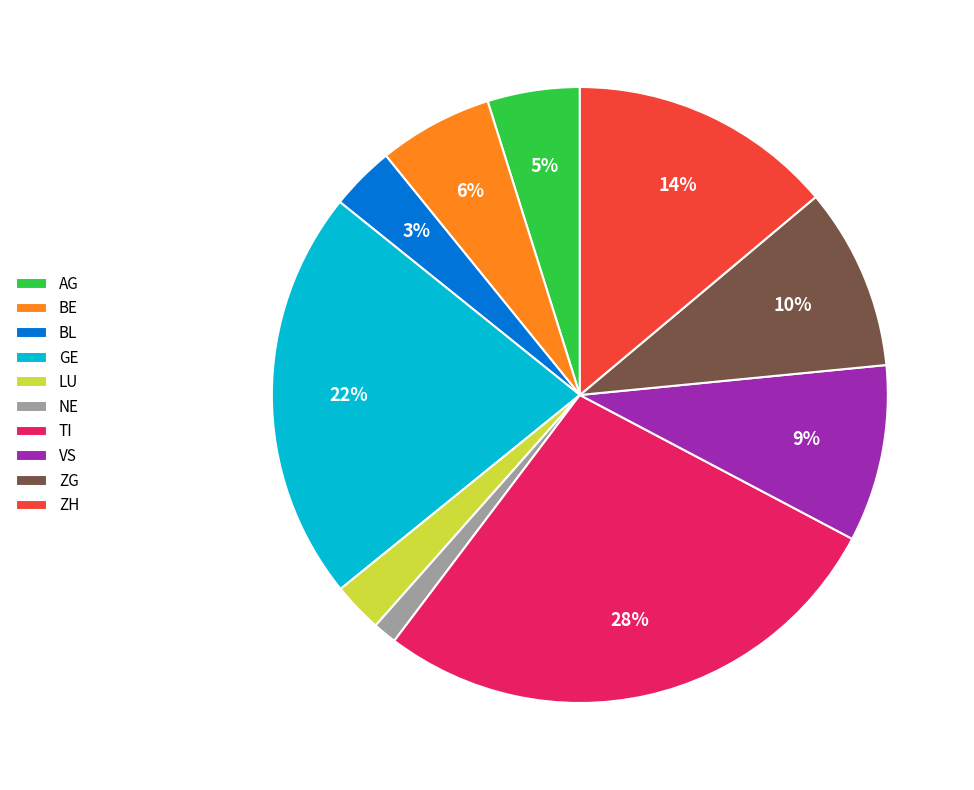

Between BE and AG, which is larger?

BE